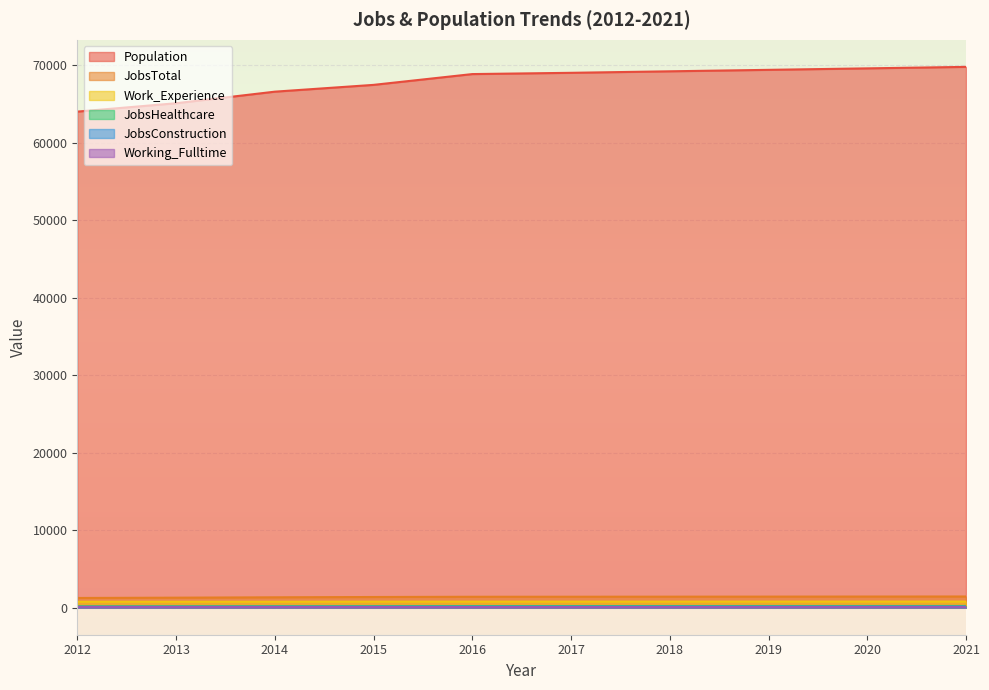

What is the value of the Working_Fulltime point at the 9th from the left?

106